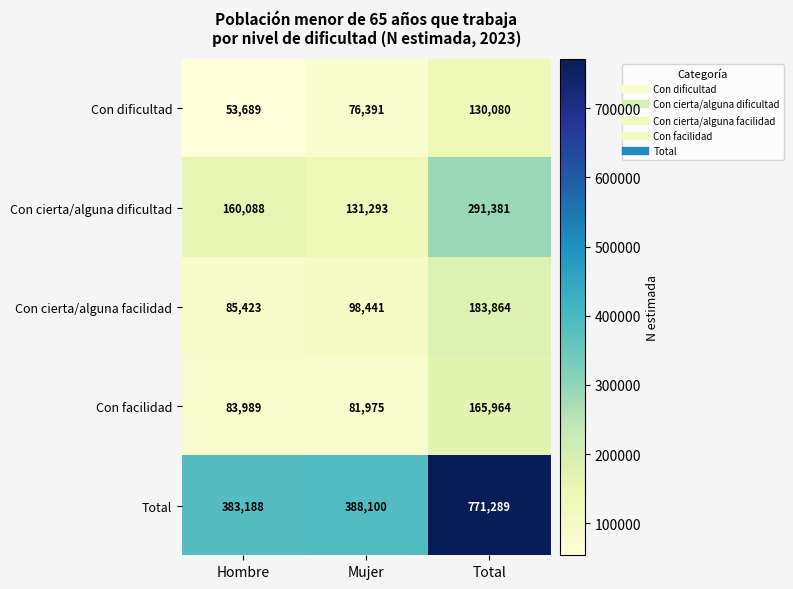

What is the sum of the Con cierta/alguna dificultad values at Mujer and Hombre?

291381